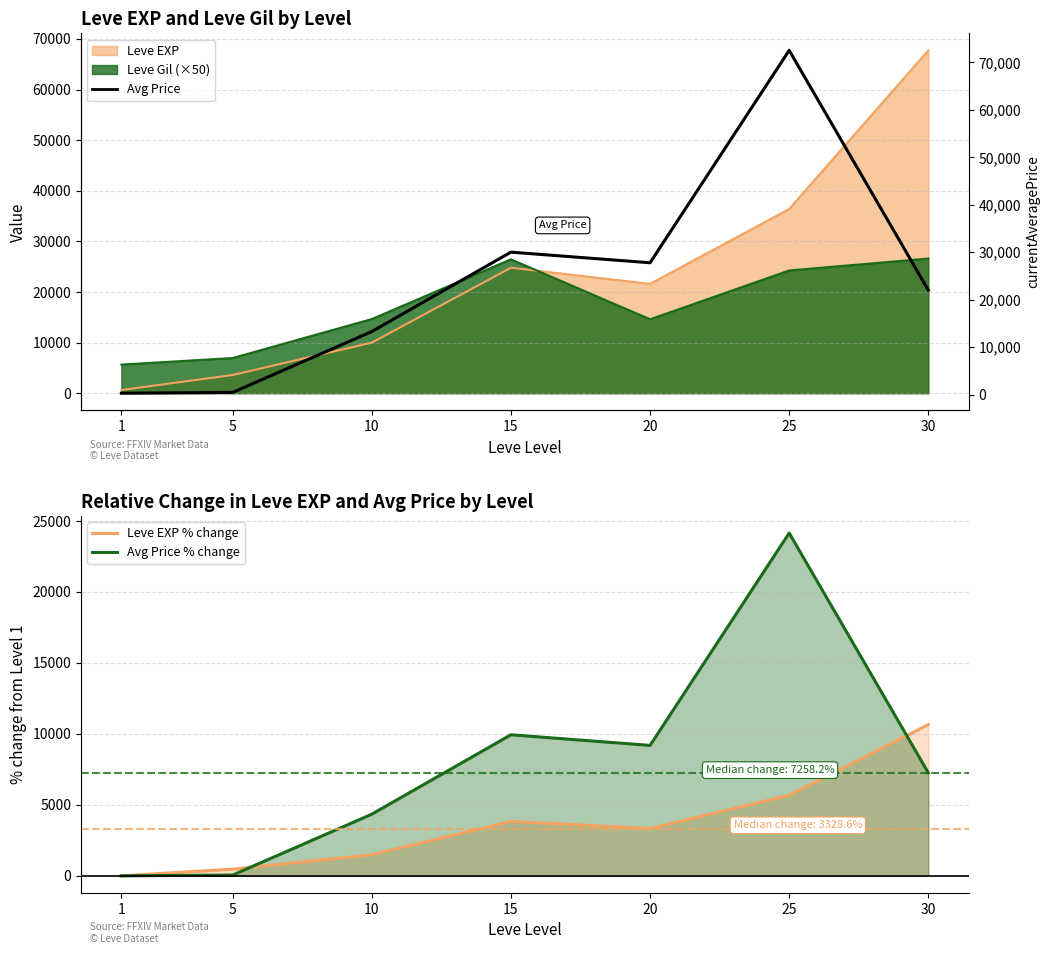

What is the lowest value of the Avg Price series?

298.0